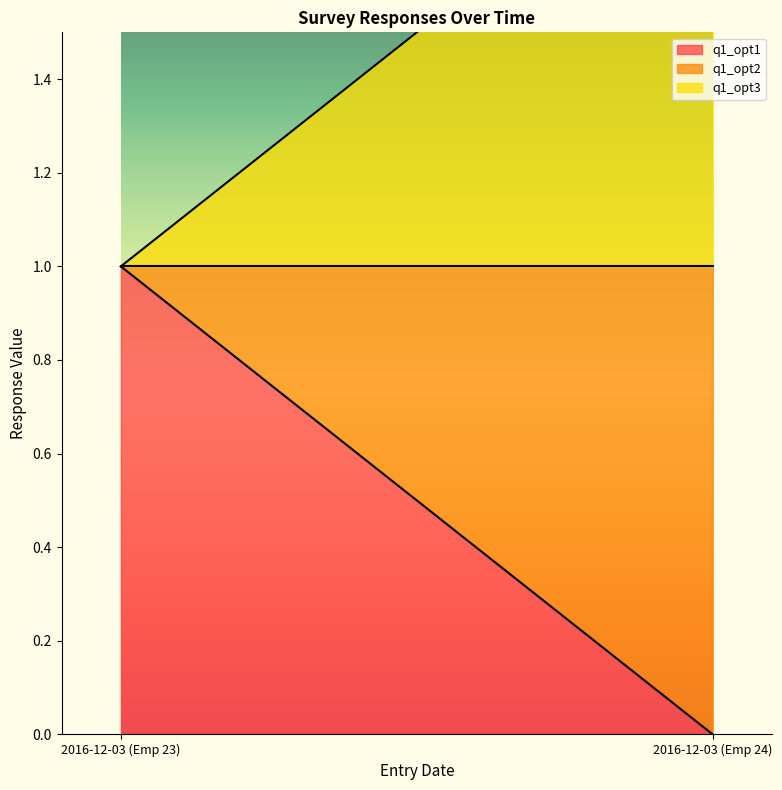

How many data points in q1_opt1 are less than 1?

1